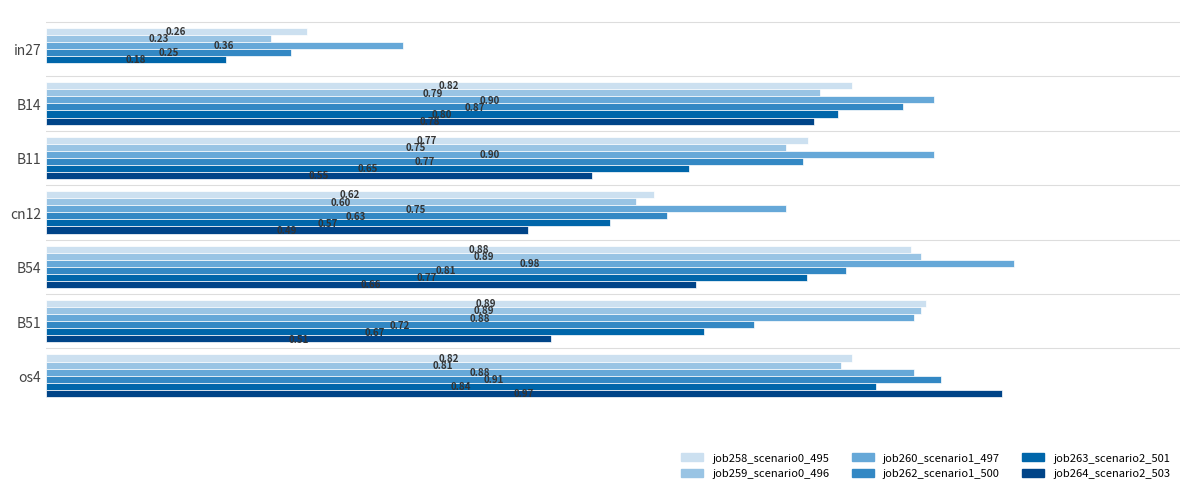

Between B51 and os4, which series saw the biggest shift?

job264_scenario2_503